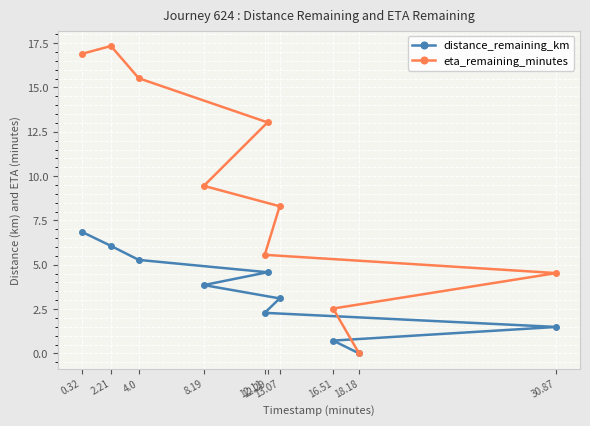

What is the sum of all distance_remaining_km values?

34.2